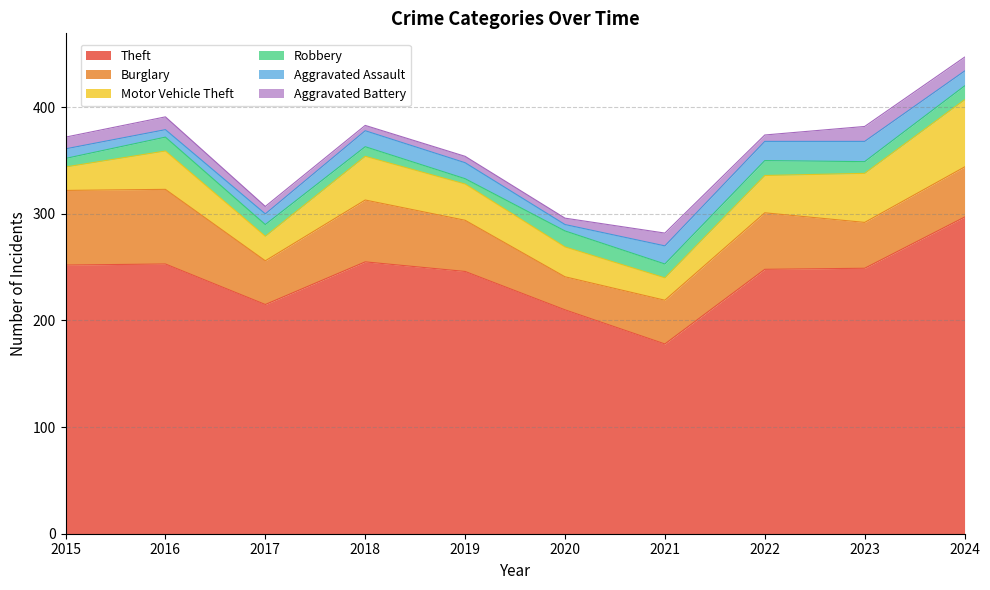

Where is Aggravated Assault nearest to the value 12?

2017